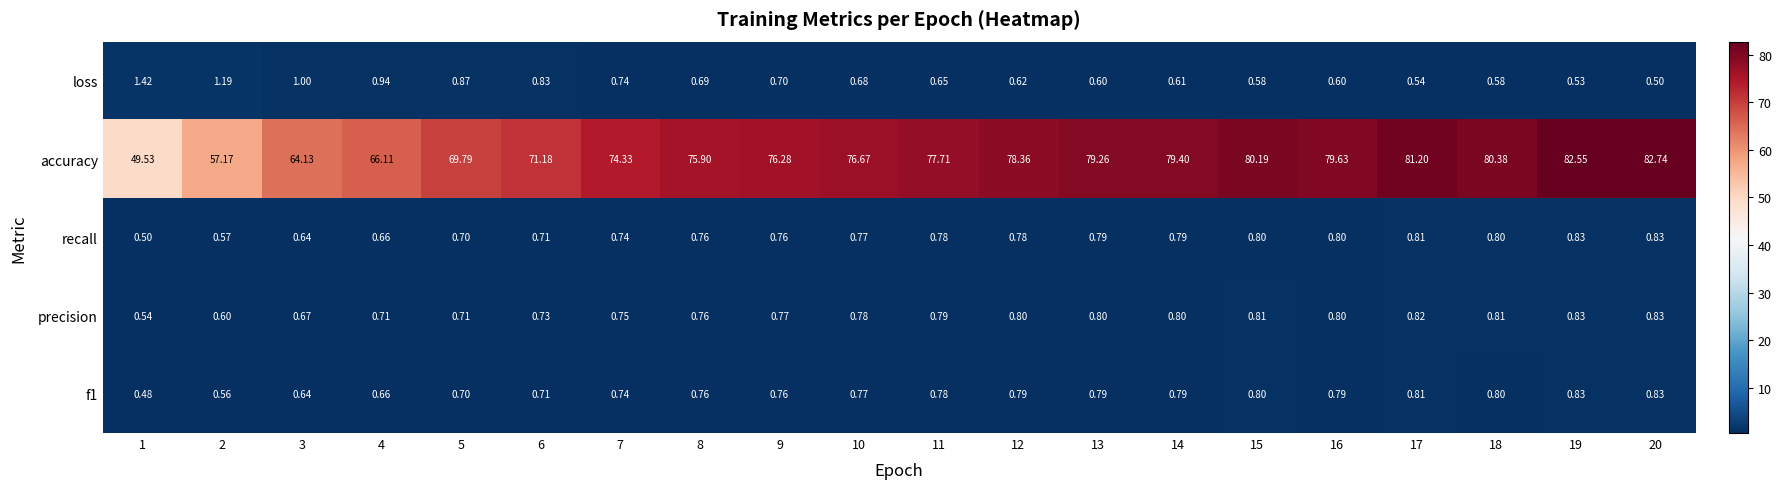

Between 10 and 17, which series saw the biggest shift?

accuracy